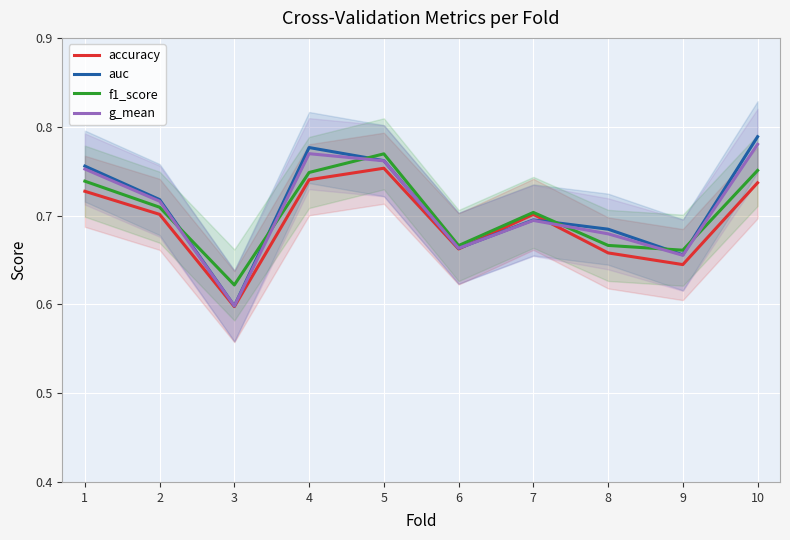

Count the number of categories in the chart.

10